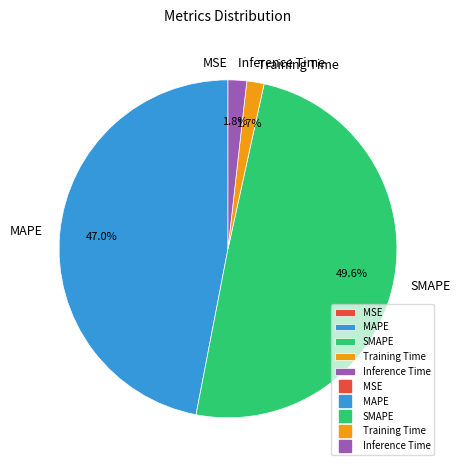

Is there any slice that represents more than half of the pie?

No